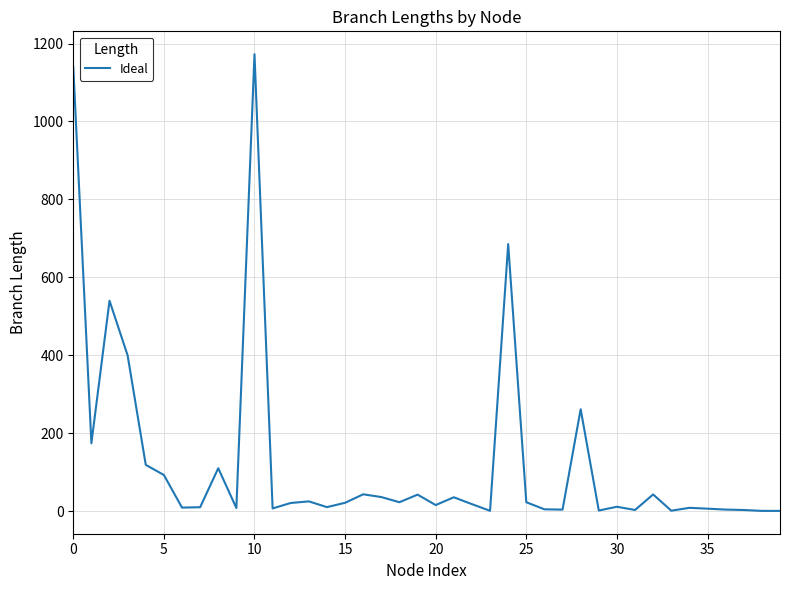

What is the maximum value shown in the chart?

1172.8